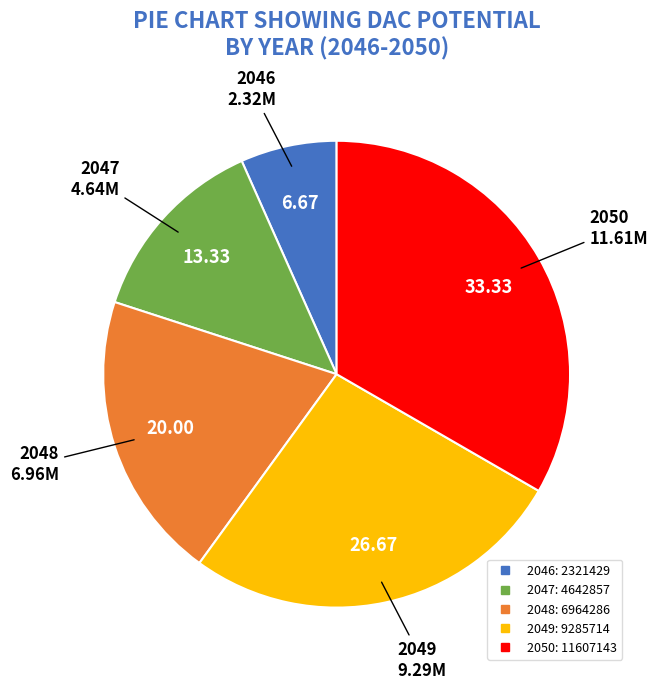

Is there a majority slice in this chart?

No